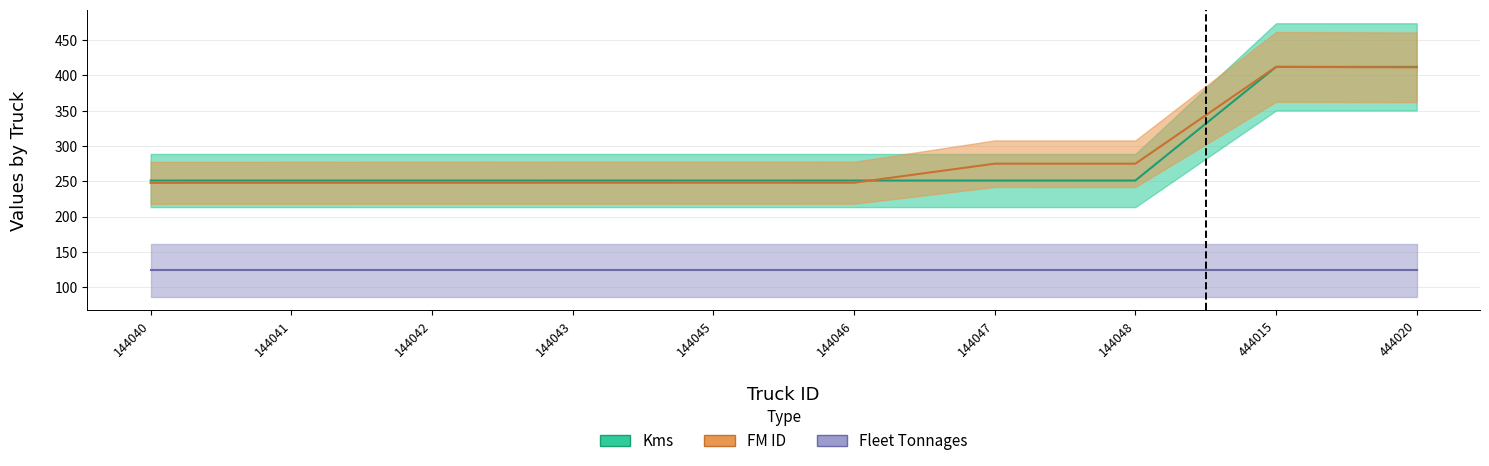

What is the difference between the Kms values at 444015 and 144042?

161.0